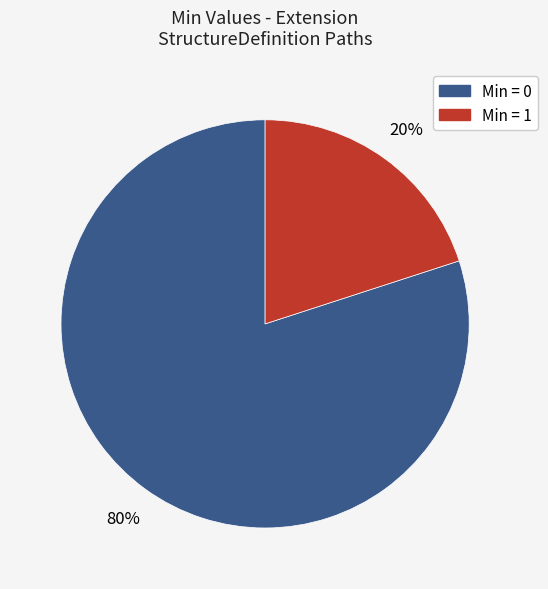

How many slices are in this pie chart?

2